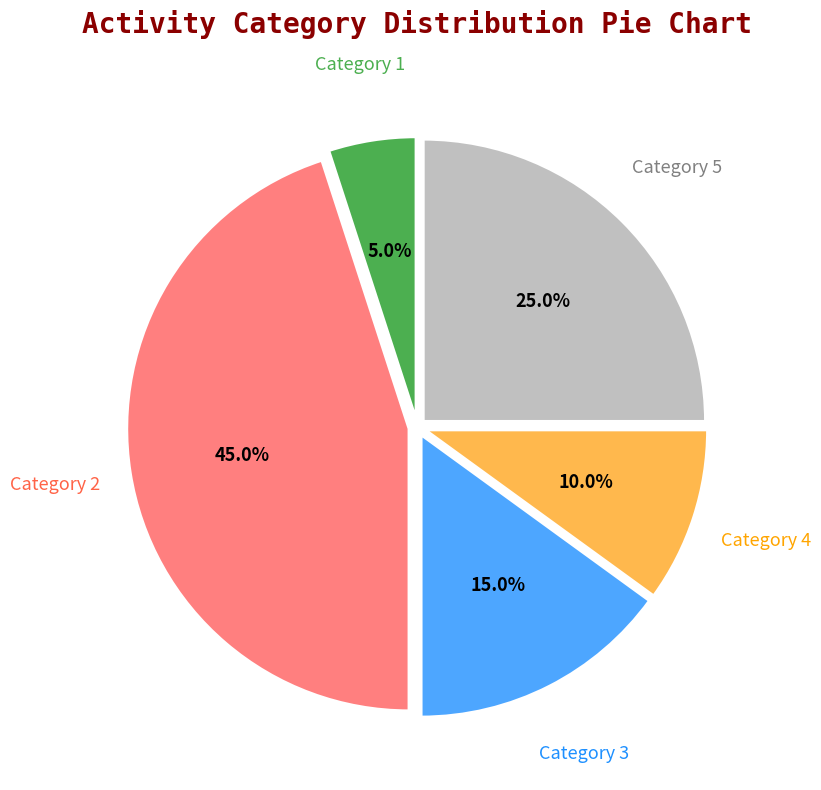

Approximately how many times larger is the value at Category 2 compared to Category 1?

9.0